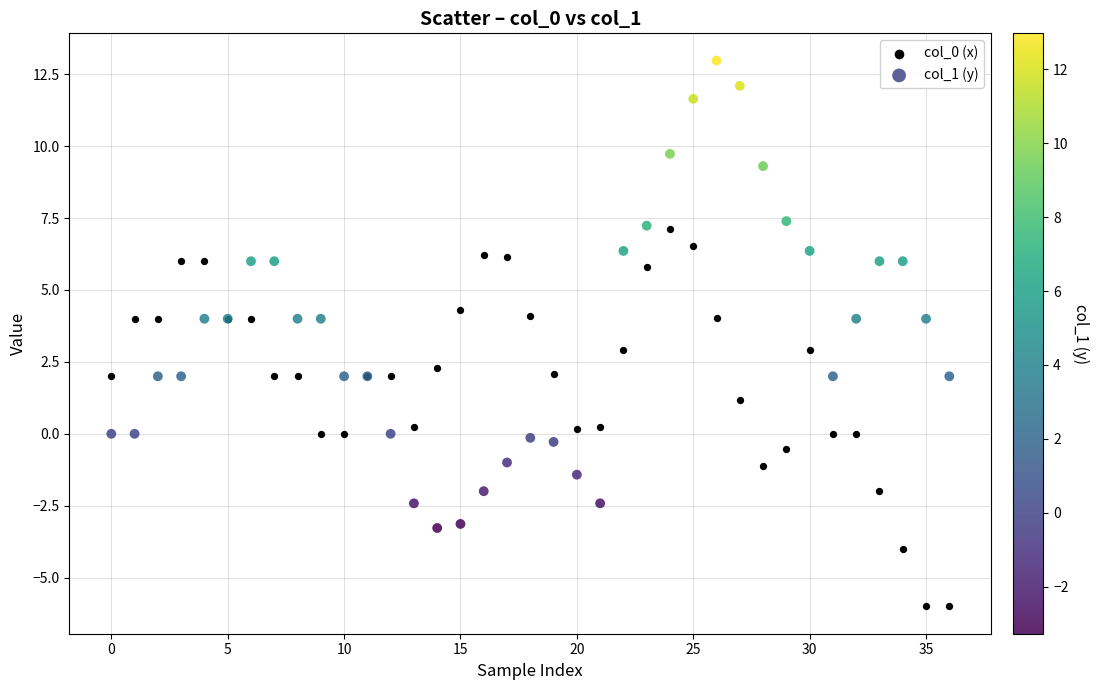

Which series has the widest spread of Y values?

col_1 (y)